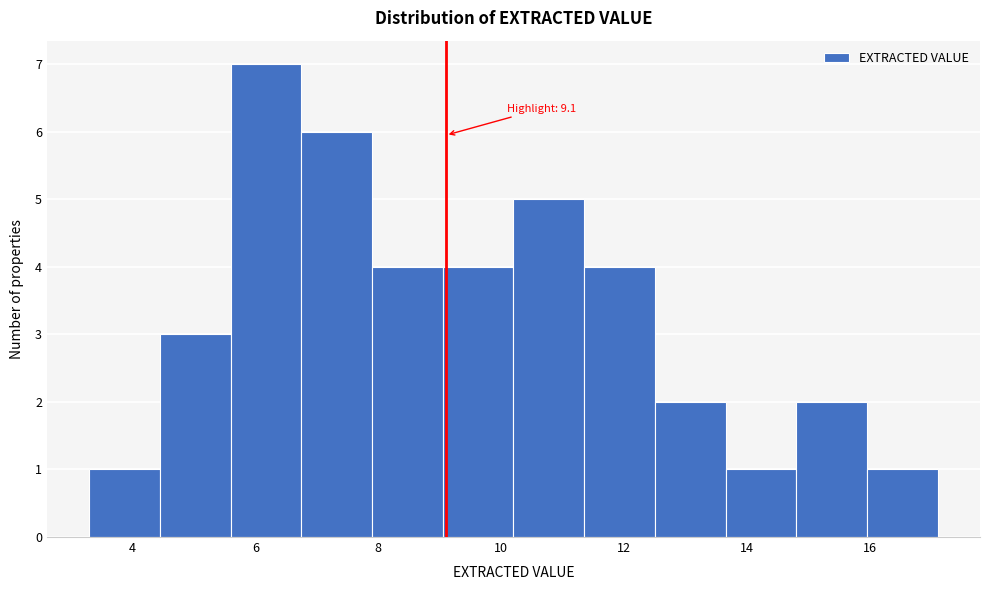

Which range on the x-axis has the tallest bar?

5.60 to 6.75